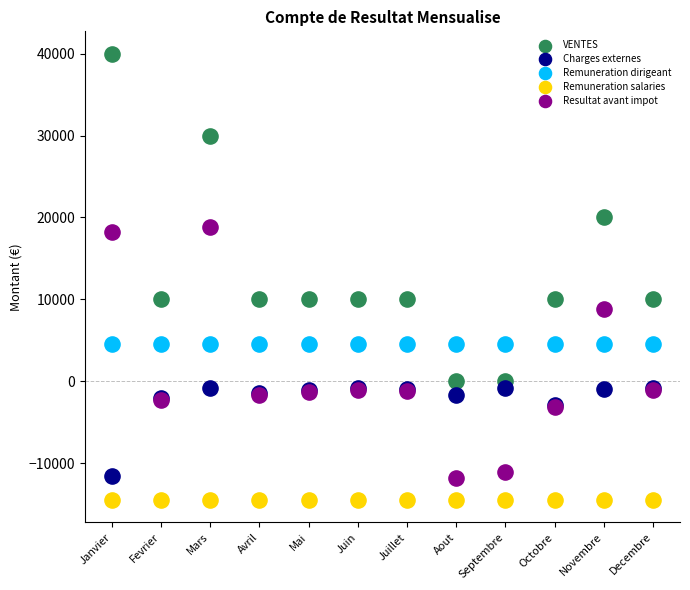

Which series contains the lowest Y value?

Remuneration salaries